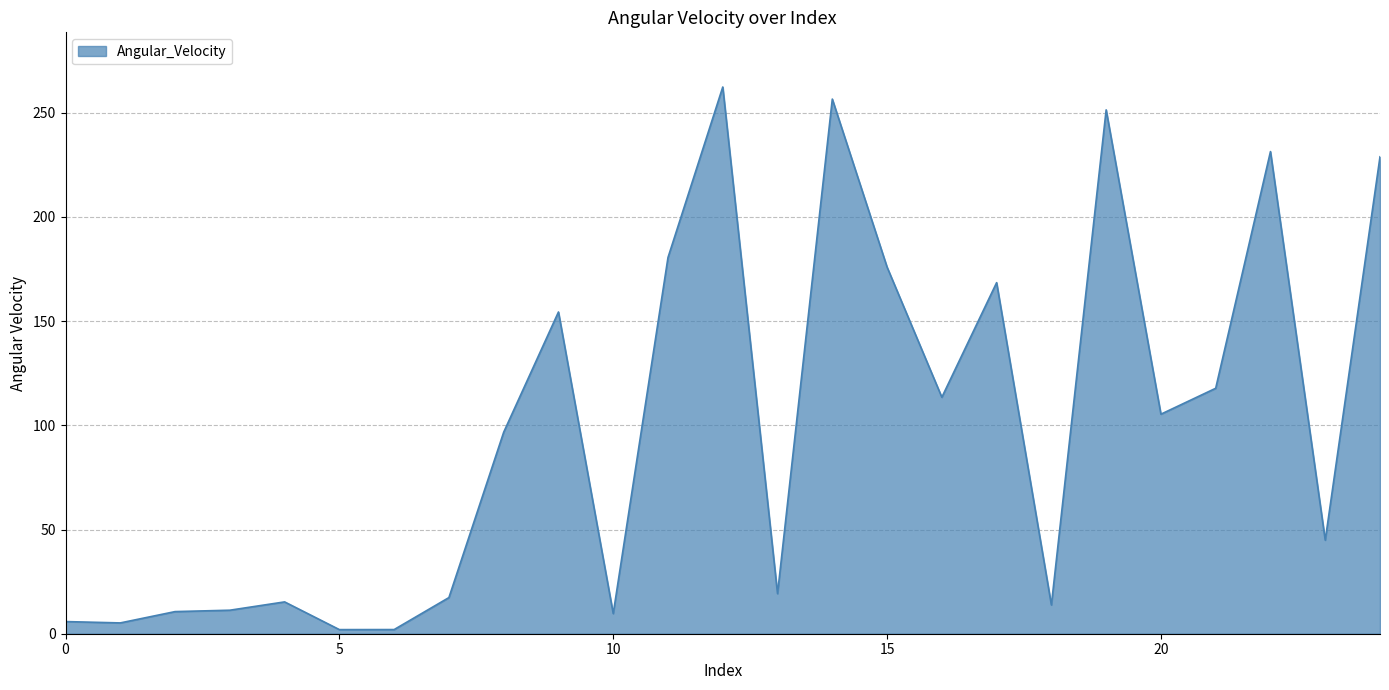

What is the greatest value displayed?

262.3